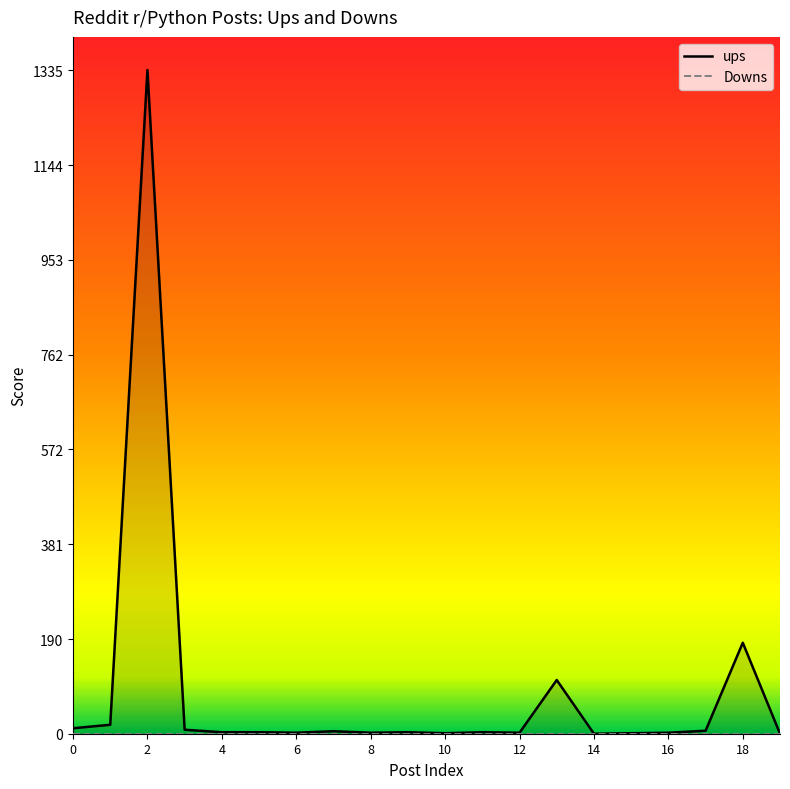

True or false: Downs and ups cross at least once.

False